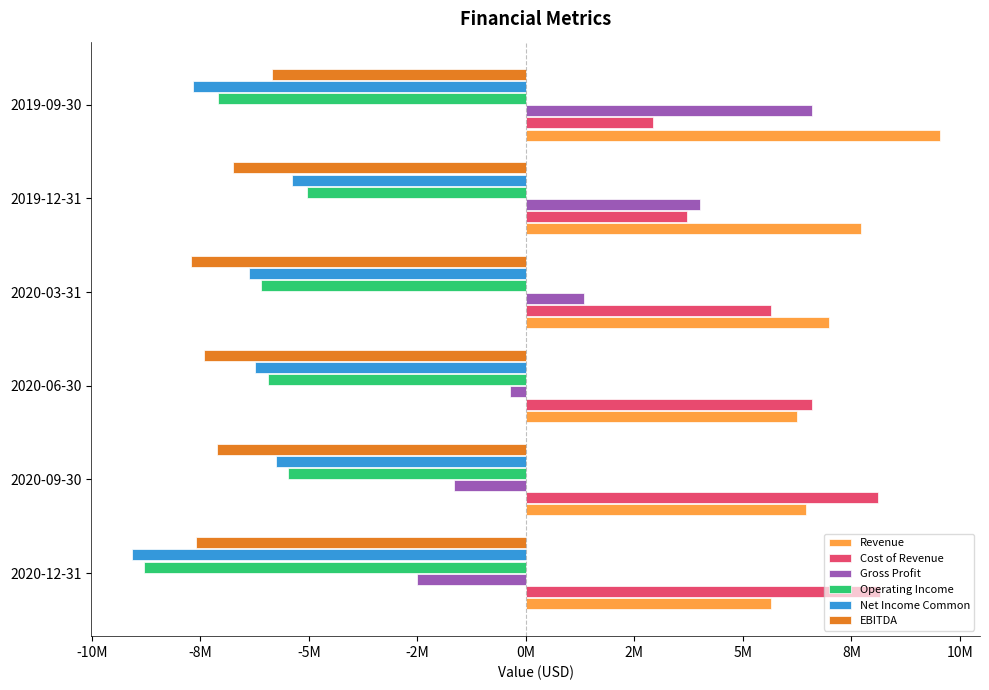

What are all the series names shown in the legend?

Revenue, Cost of Revenue, Gross Profit, Operating Income, Net Income Common, EBITDA